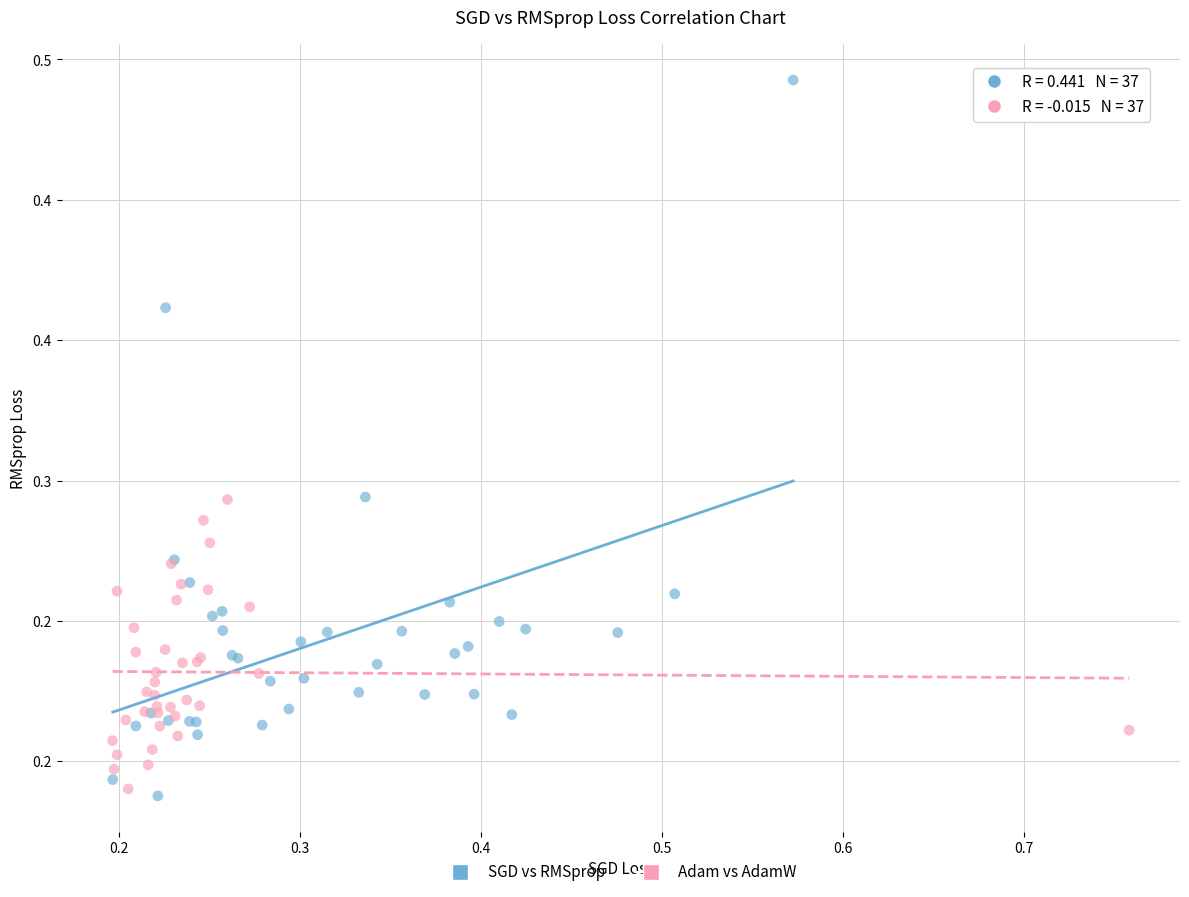

What are all the series names shown in the legend?

SGD vs RMSprop, Adam vs AdamW